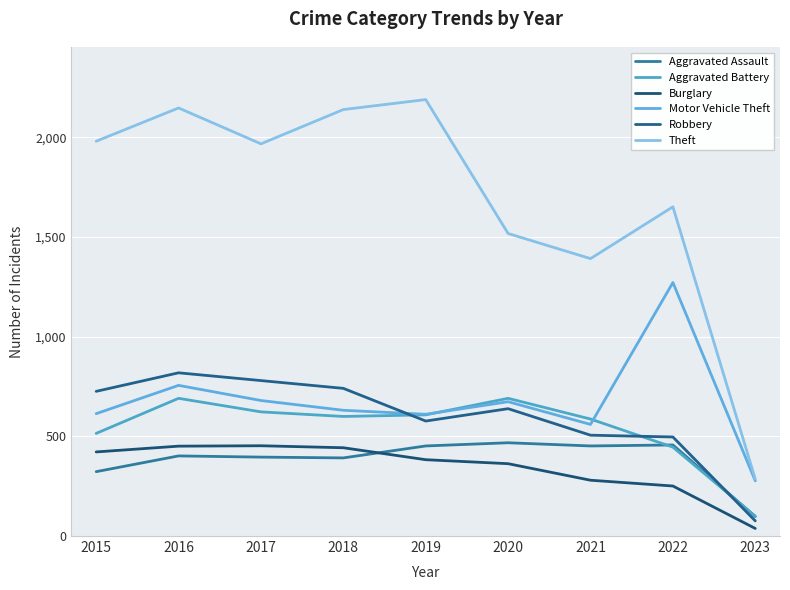

True or false: Burglary has a value of 453 at 2017.

True